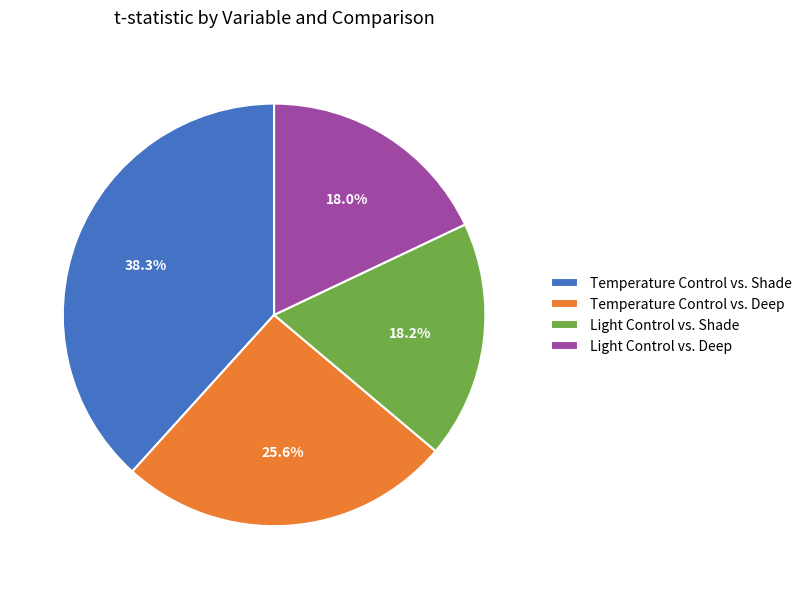

Which category has the biggest portion of the pie?

Temperature Control vs. Shade